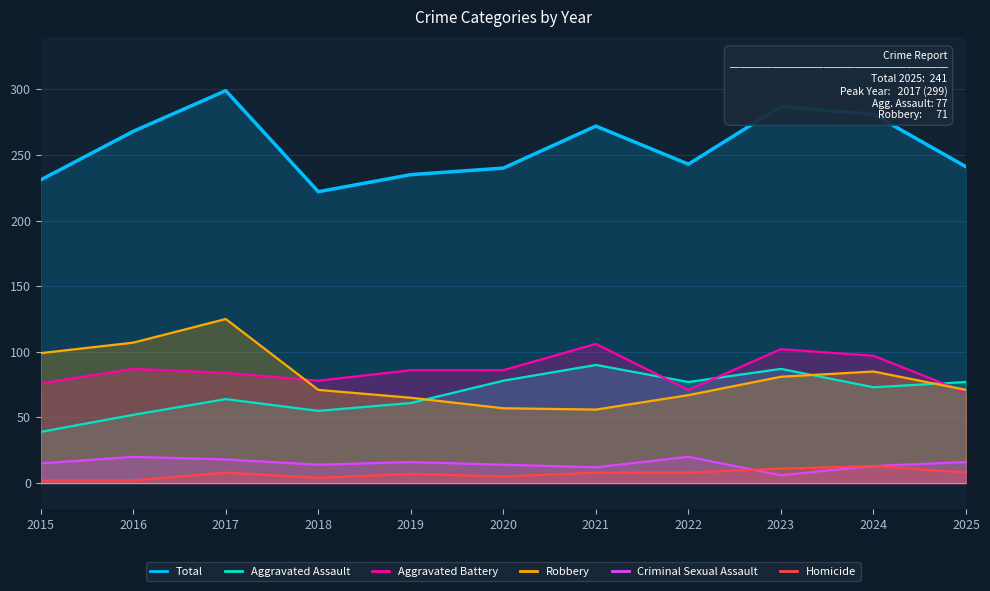

The Aggravated Battery series shows 97 at 2024. True or false?

True